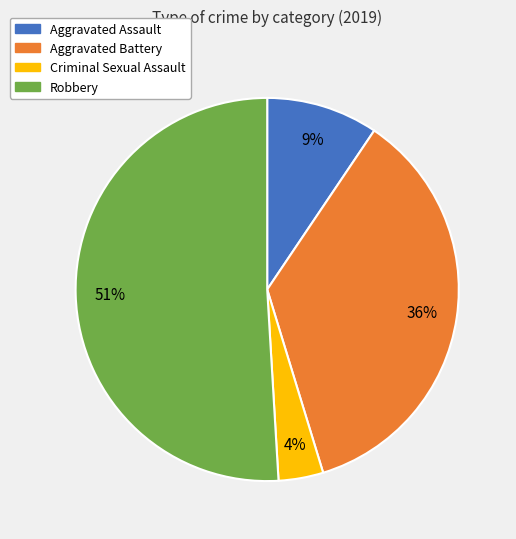

To the nearest percent, what is the difference between the Robbery and Aggravated Assault slice percentages?

42%